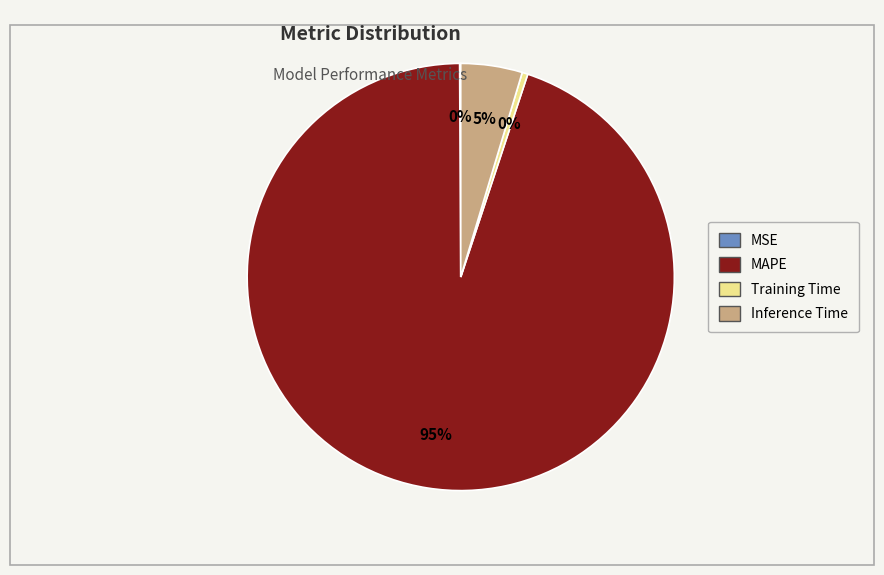

To the nearest percent, what percentage of the pie is MAPE?

95%